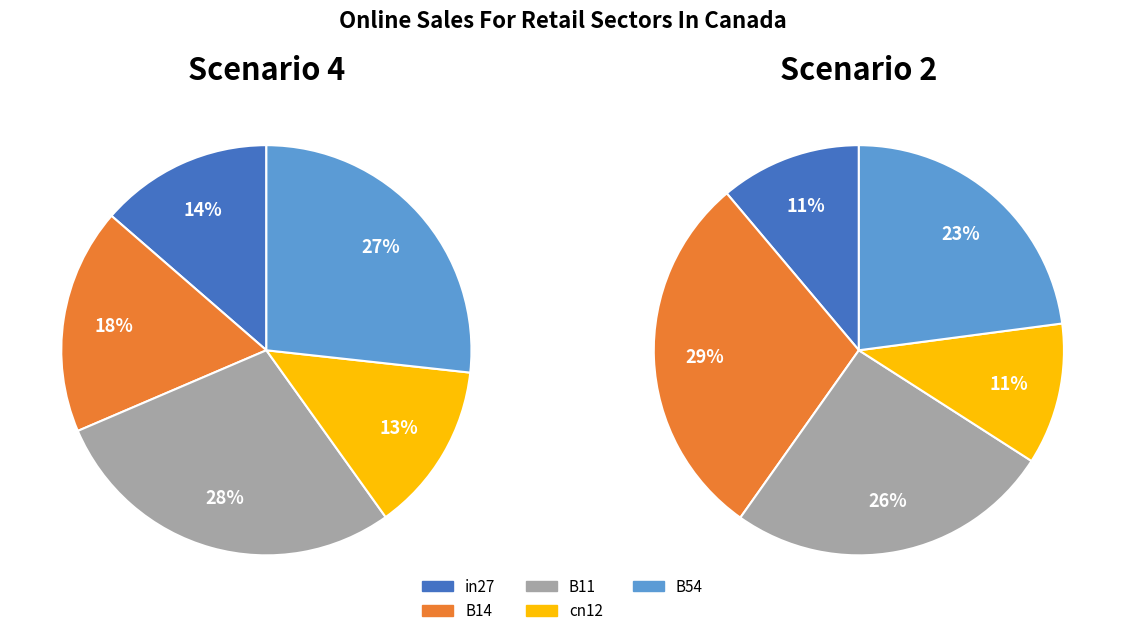

Count the number of slices in the pie.

5